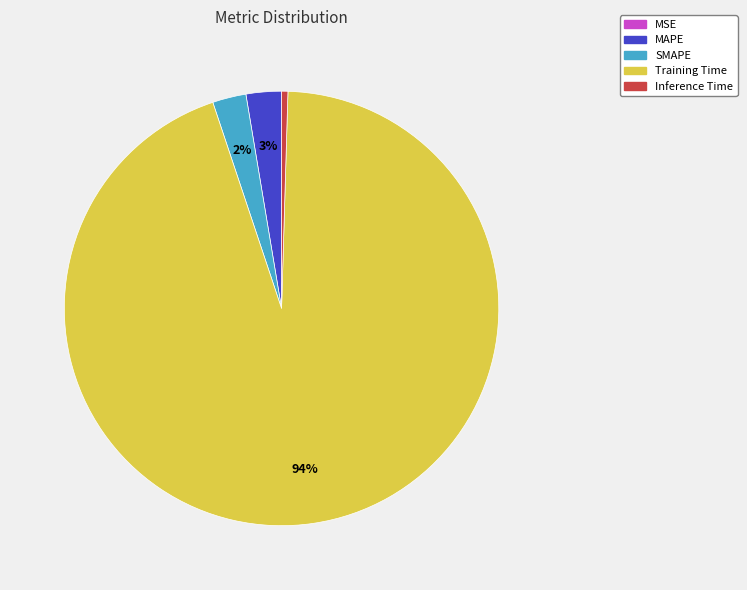

Is Training Time the majority of the pie?

Yes